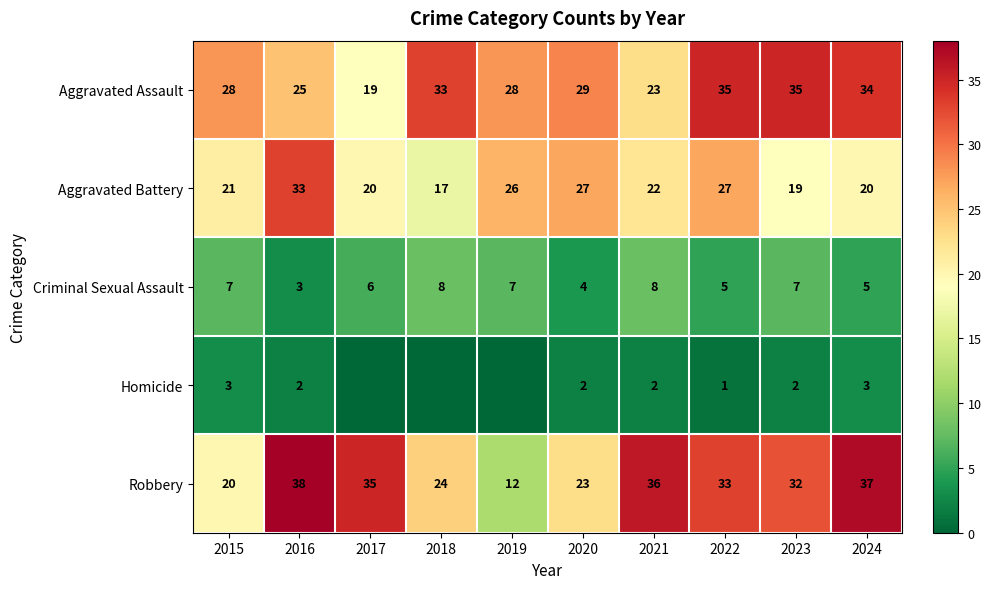

How many data points in Aggravated Assault are less than 29?

5